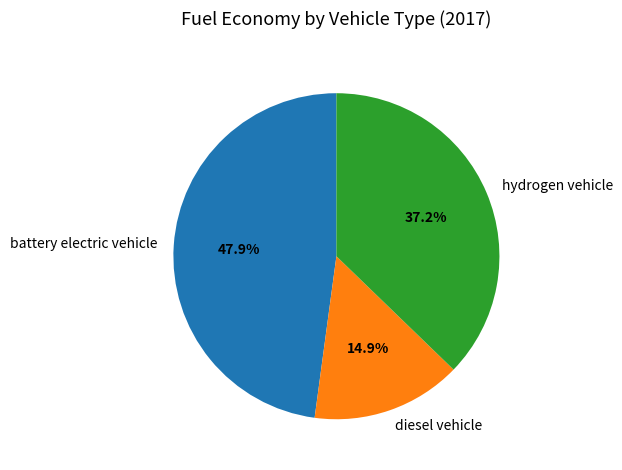

Does any single category account for the majority?

No